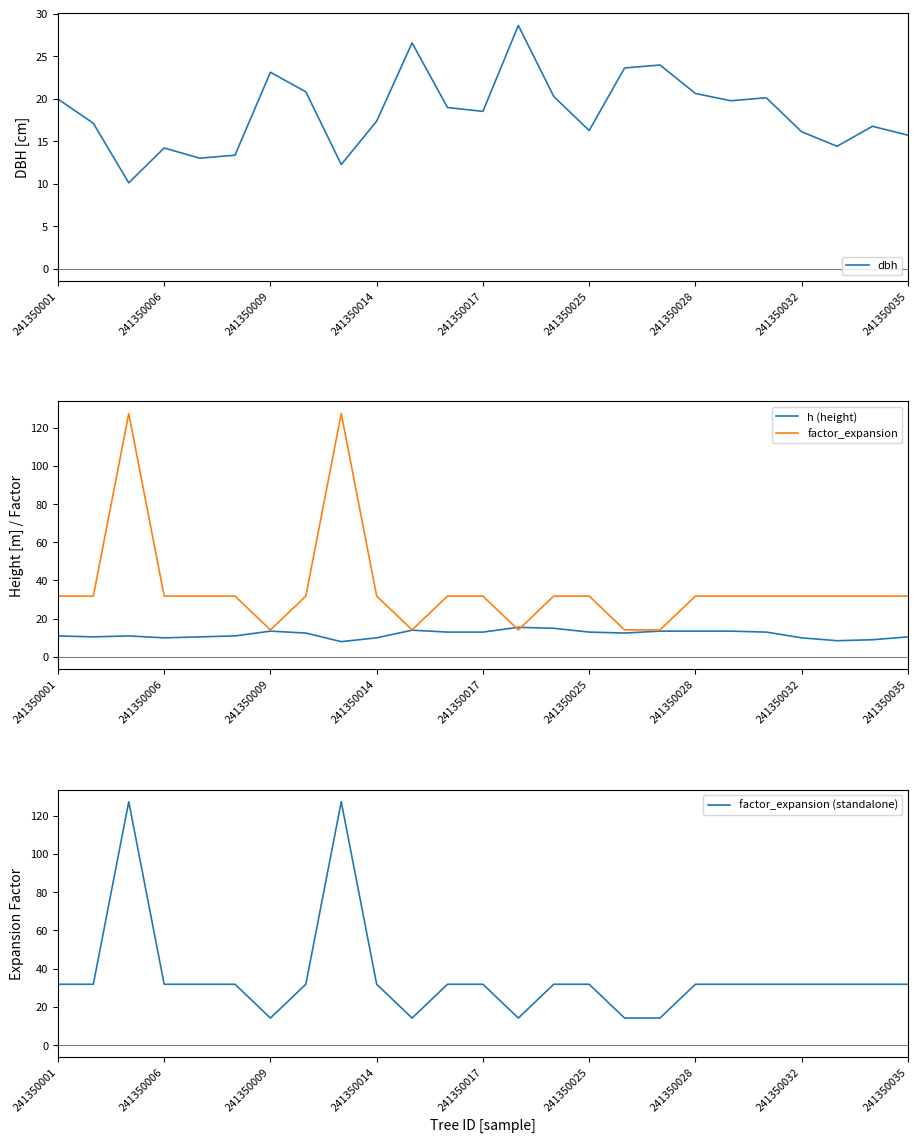

What is the value of the factor_expansion point at the 24th from the left?

31.8